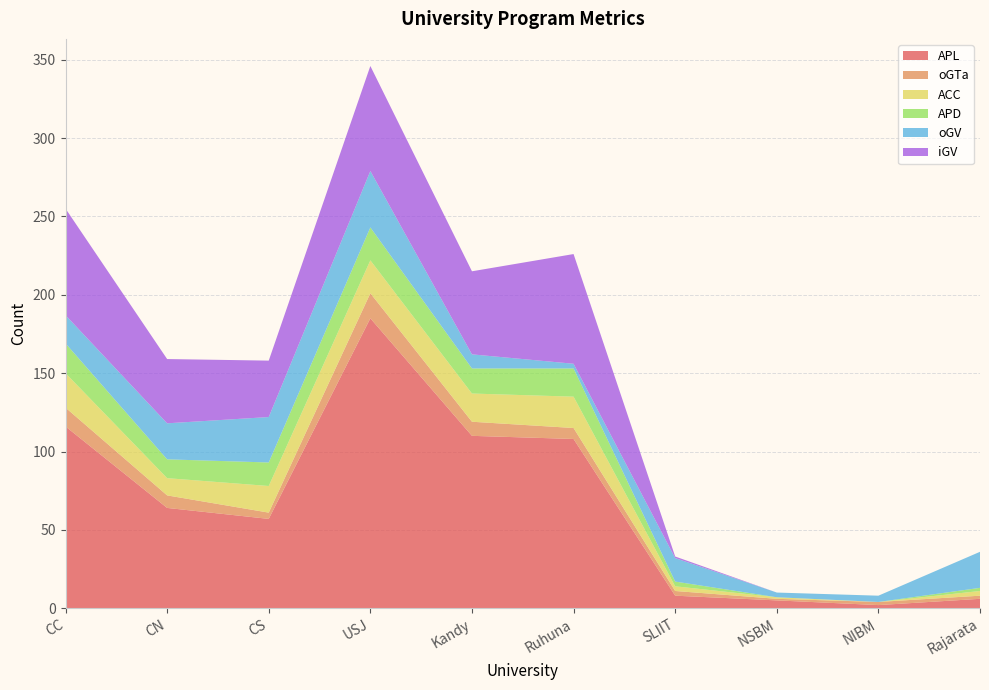

Reading left to right, extract all data points from this chart.

APL: CC=116	CN=64	CS=57	USJ=185	Kandy=110	Ruhuna=108	SLIIT=8	NSBM=5	NIBM=2	Rajarata=6
oGTa: CC=12	CN=8	CS=4	USJ=16	Kandy=9	Ruhuna=7	SLIIT=3	NSBM=1	NIBM=2	Rajarata=2
ACC: CC=22	CN=11	CS=17	USJ=21	Kandy=18	Ruhuna=20	SLIIT=3	NSBM=1	NIBM=0	Rajarata=3
APD: CC=19	CN=12	CS=15	USJ=21	Kandy=16	Ruhuna=18	SLIIT=3	NSBM=0	NIBM=0	Rajarata=2
oGV: CC=18	CN=23	CS=29	USJ=36	Kandy=9	Ruhuna=3	SLIIT=15	NSBM=3	NIBM=4	Rajarata=23
iGV: CC=68	CN=41	CS=36	USJ=67	Kandy=53	Ruhuna=70	SLIIT=1	NSBM=0	NIBM=0	Rajarata=0